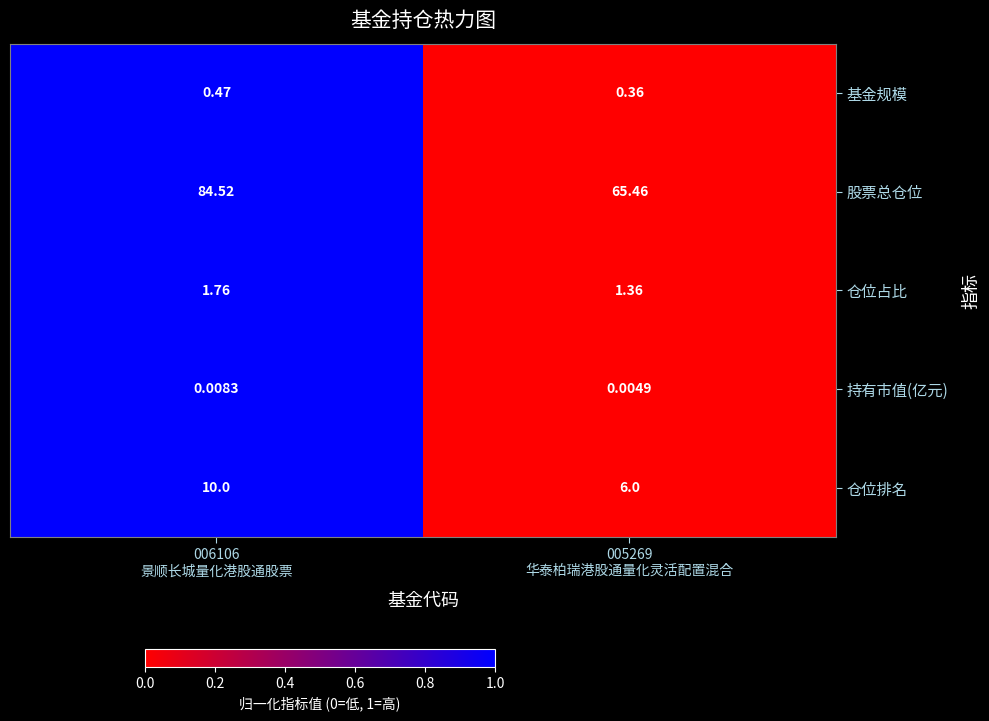

Rank the series by their maximum value, from lowest to highest.

持有市值(亿元), 基金规模, 仓位占比, 仓位排名, 股票总仓位